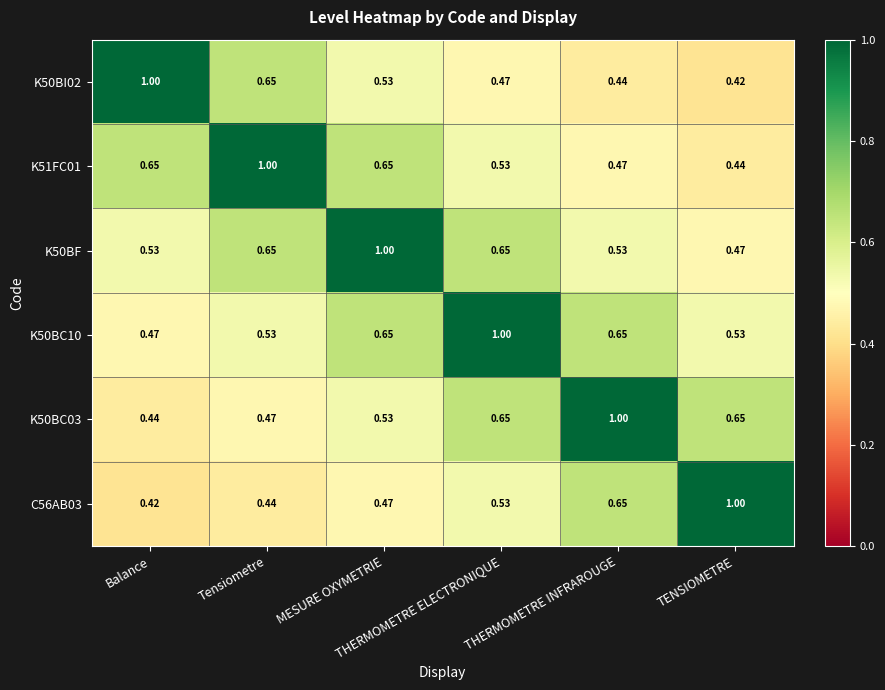

At how many categories does at least one series exceed 0?

6